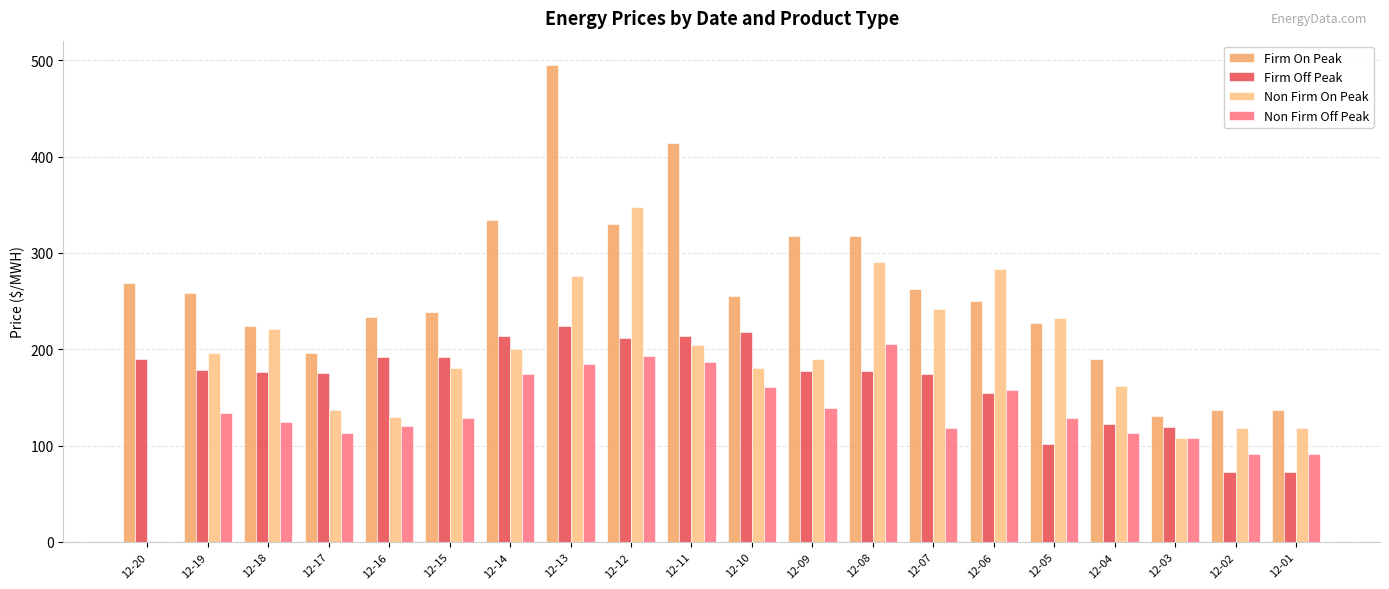

What is the maximum value for Non Firm On Peak?

347.7